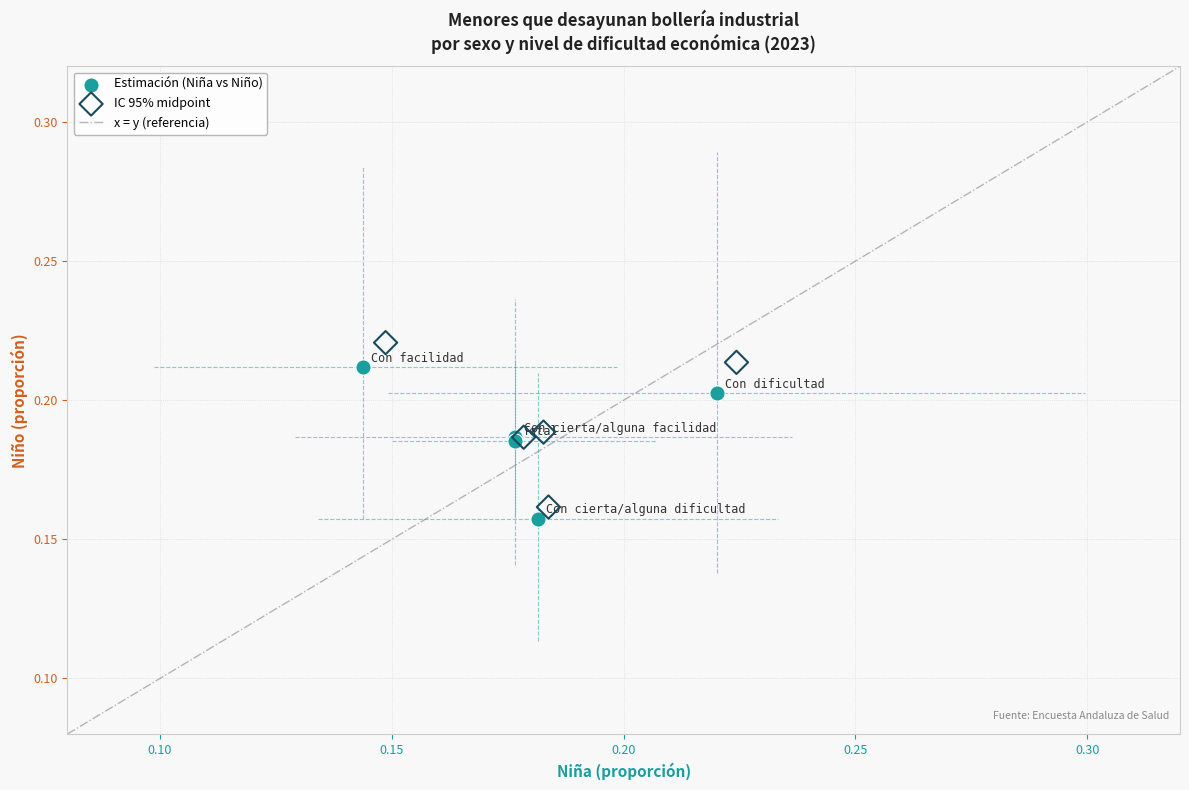

Which series has the largest Y range (max minus min)?

IC 95% midpoint